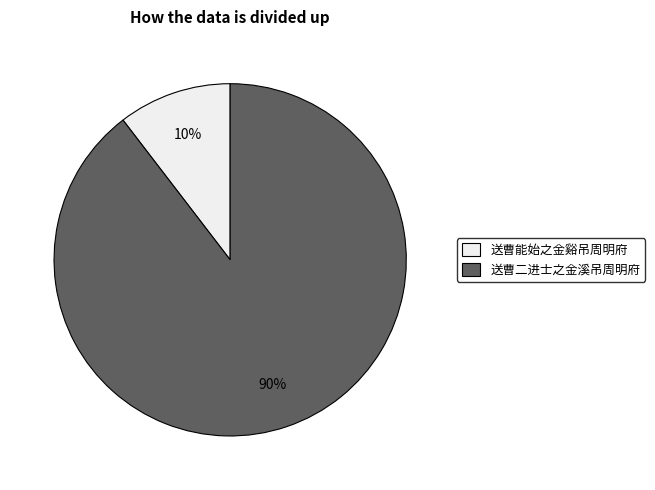

True or false: 送曹能始之金谿吊周明府 accounts for 1% of the total.

False